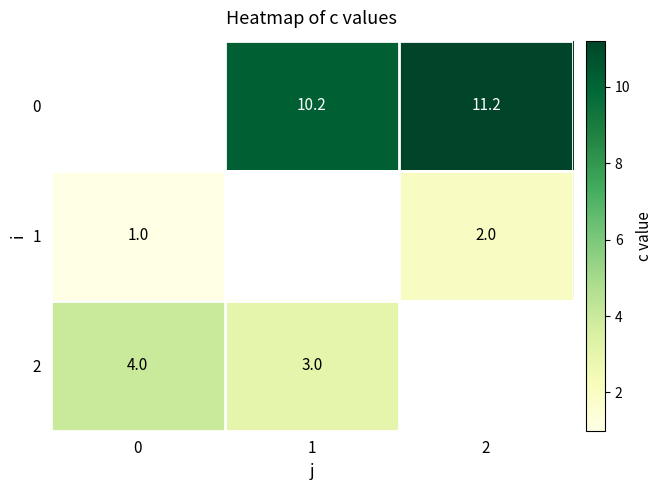

What is the difference between the 0 values at 2 and 1?

1.0